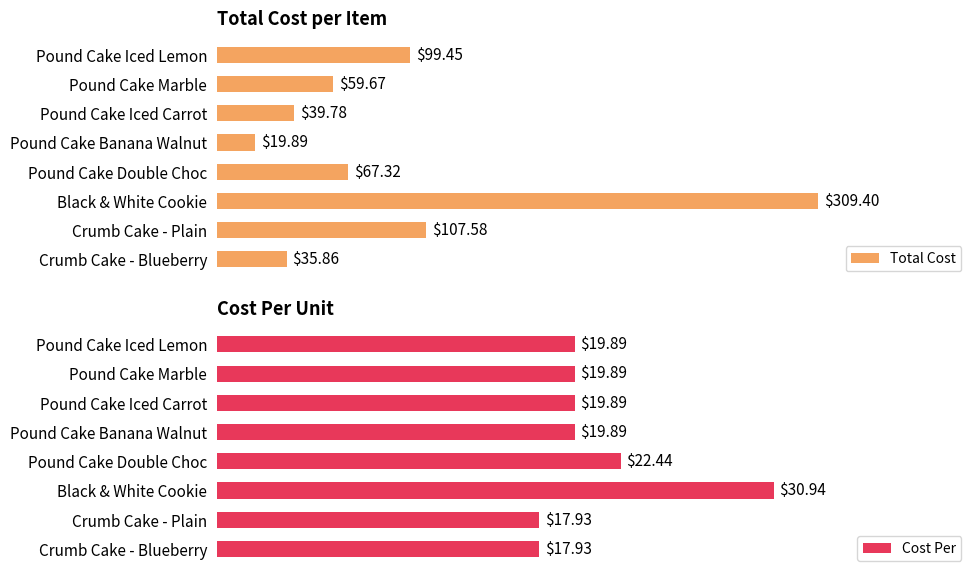

What is the difference between the second highest and second lowest values in the Total Cost series?

71.7